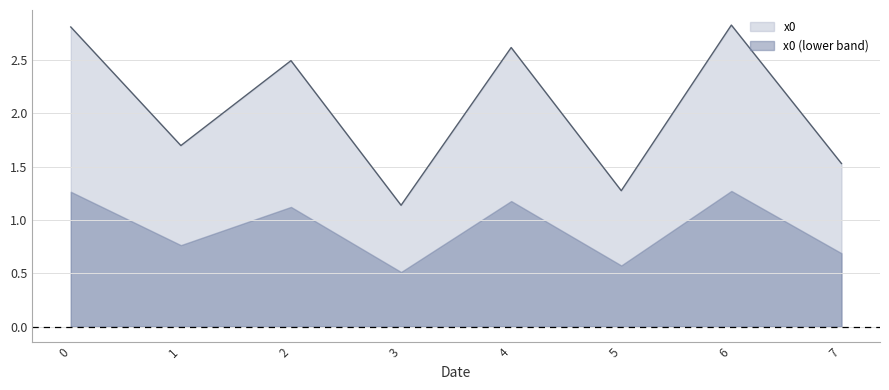

What is the value of the 8th point from the left?

1.5